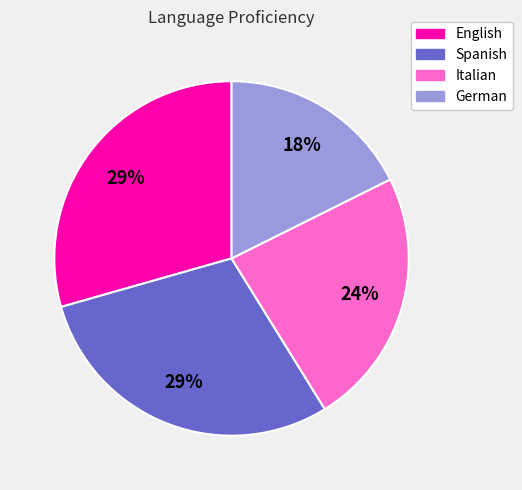

To the nearest percent, what is the combined percentage of German and Spanish?

47%